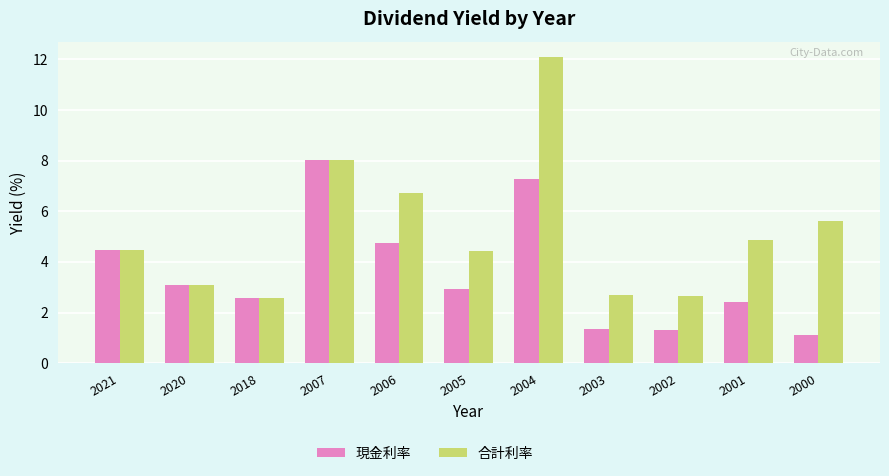

Rank the series by their average value, from highest to lowest.

合計利率, 現金利率